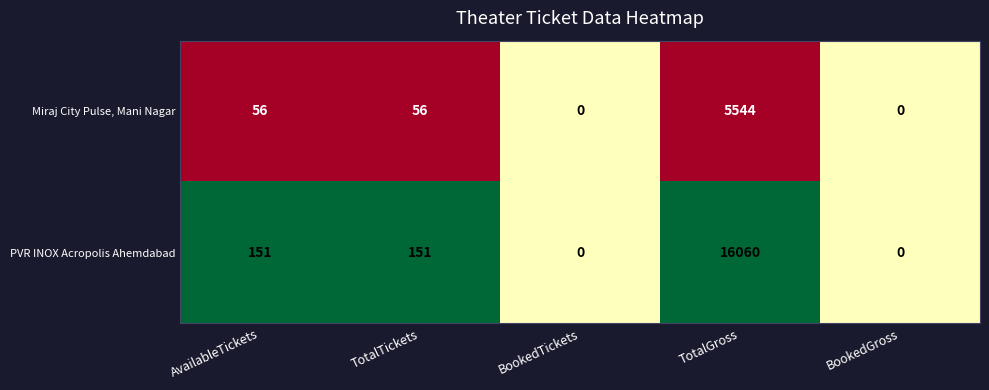

What is the sum of all Miraj City Pulse, Mani Nagar values?

5656